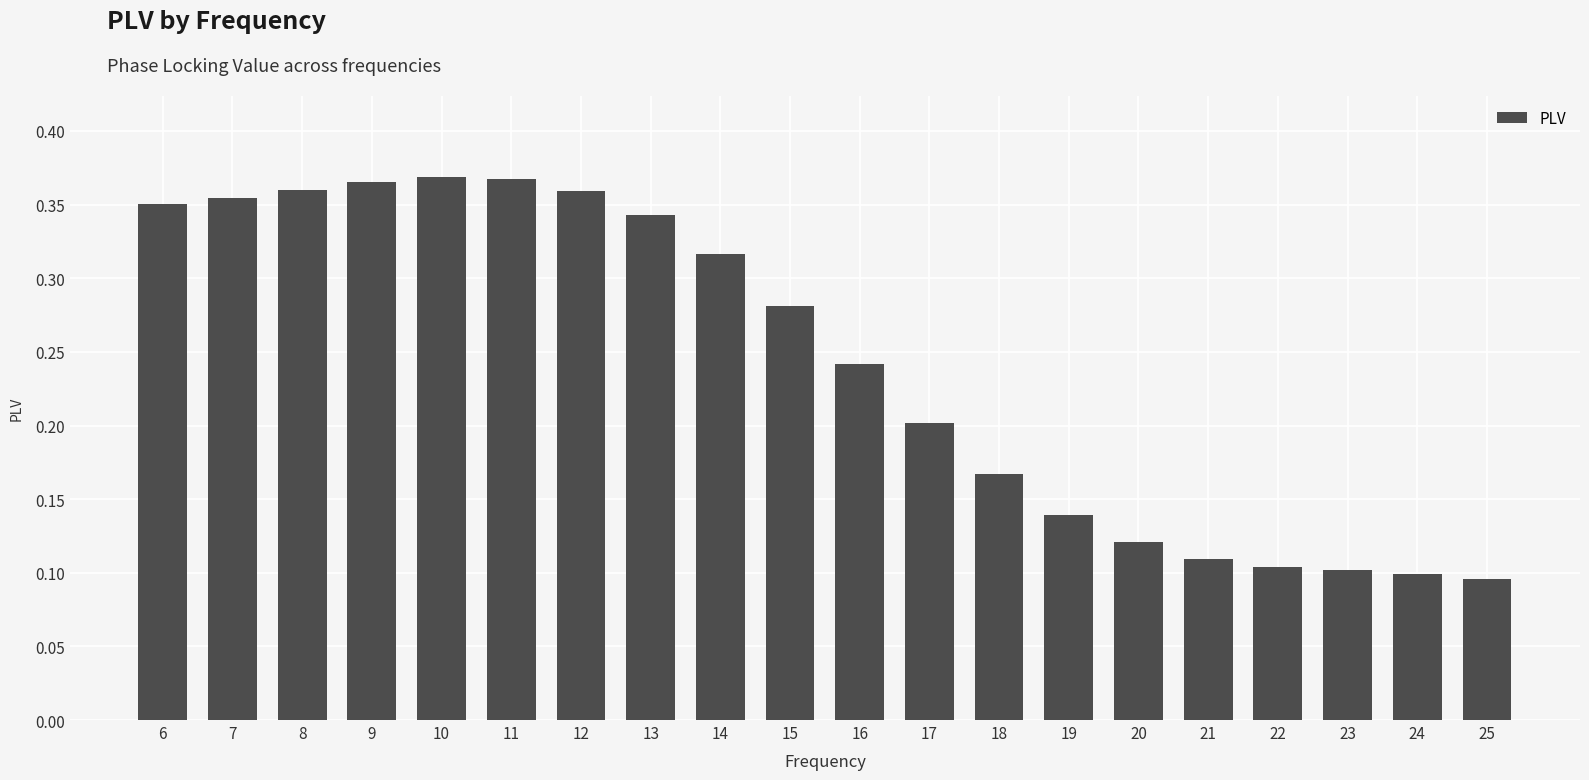

What is the sum of the values at 10 and 13?

0.7